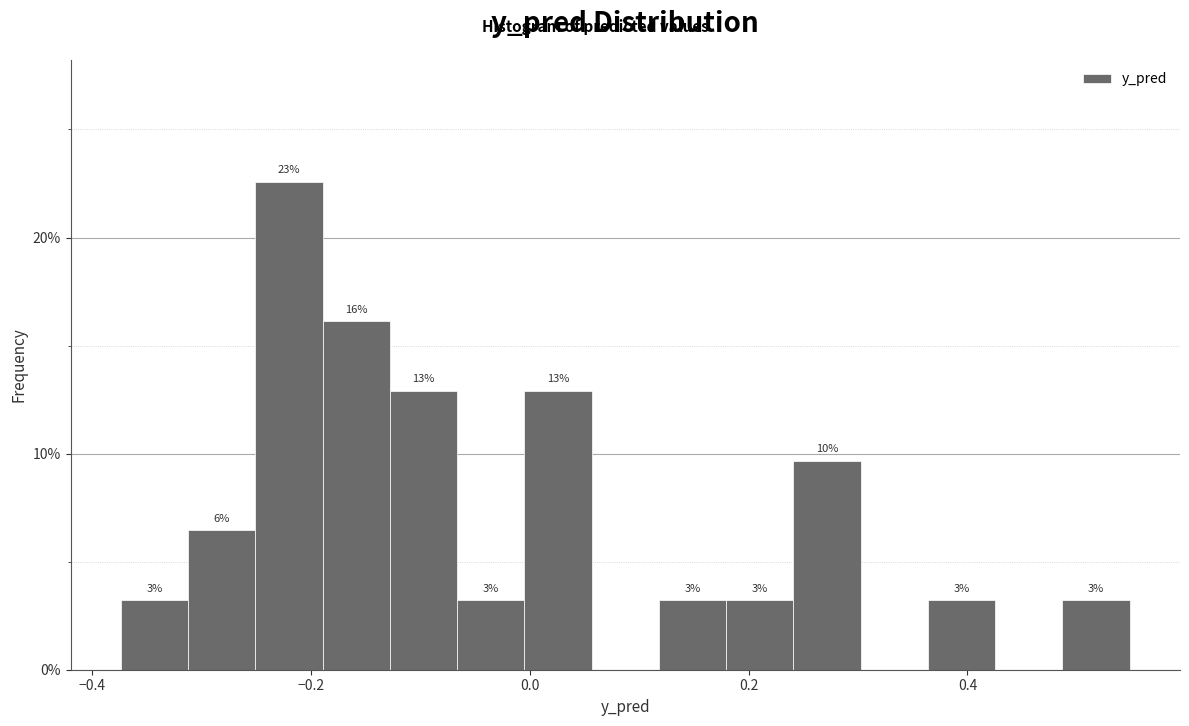

Around what value on the x-axis is the tallest bar? Give the approximate position of its centre, as read against the axis.

-0.22